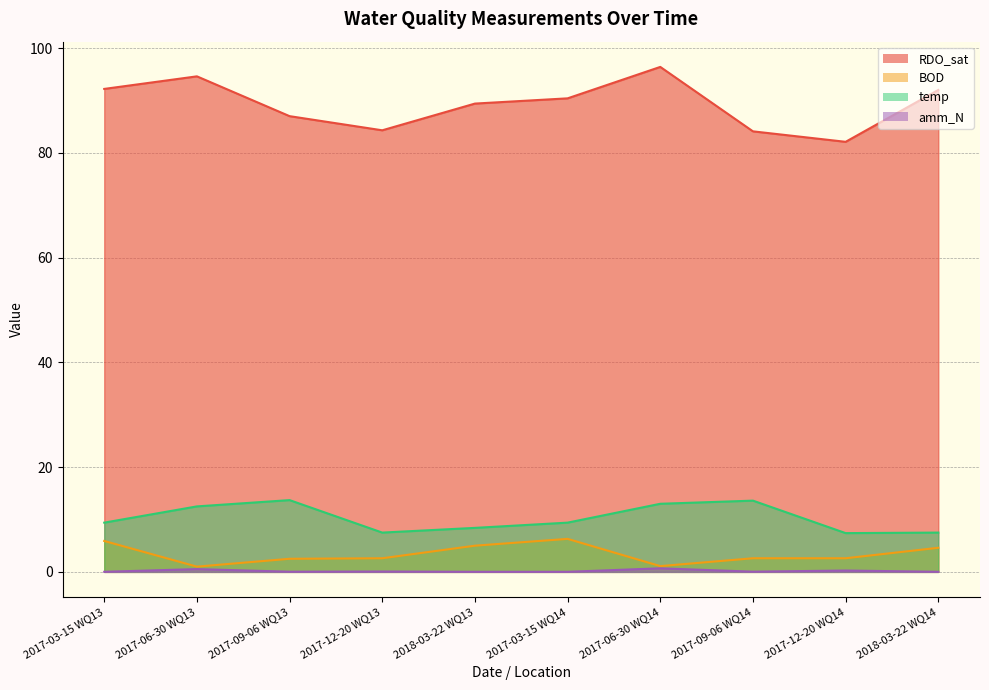

Reading left to right, what are all the values shown in this chart?

RDO_sat: 92.2	94.6	87.0	84.3	89.4	90.4	96.4	84.1	82.1	92.0
BOD: 5.9	1.0	2.5	2.6	5.0	6.3	1.1	2.6	2.6	4.6
temp: 9.4	12.5	13.7	7.5	8.4	9.4	13.0	13.6	7.4	7.5
amm_N: 0.0	0.5	0.0	0.1	0.0	0.0	0.7	0.0	0.3	0.0